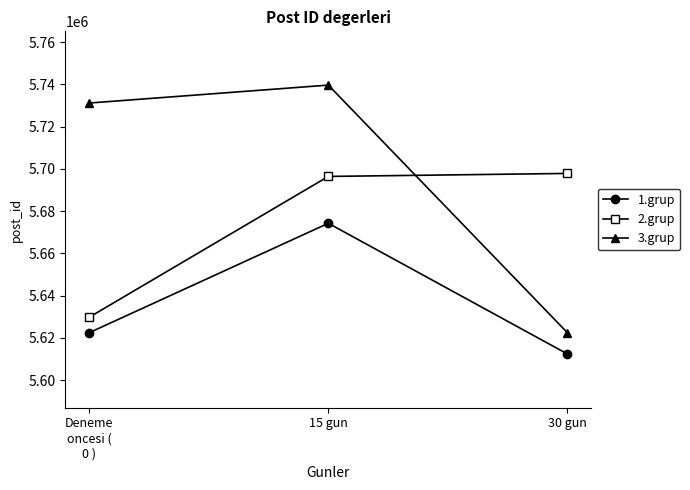

Is it true that 1.grup equals 5622514.8 at Deneme
oncesi (
0 )?

True